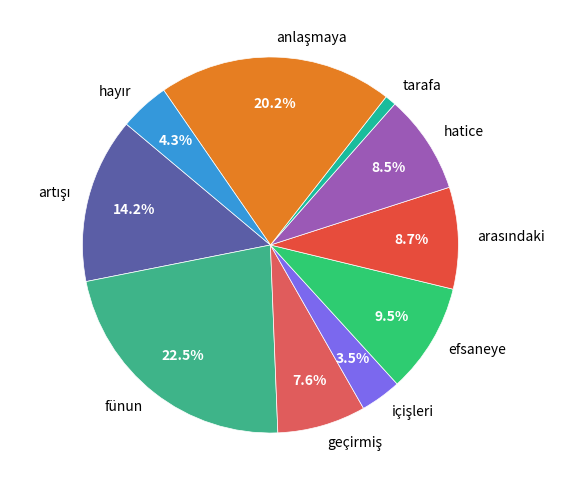

Which slice is the smallest?

tarafa